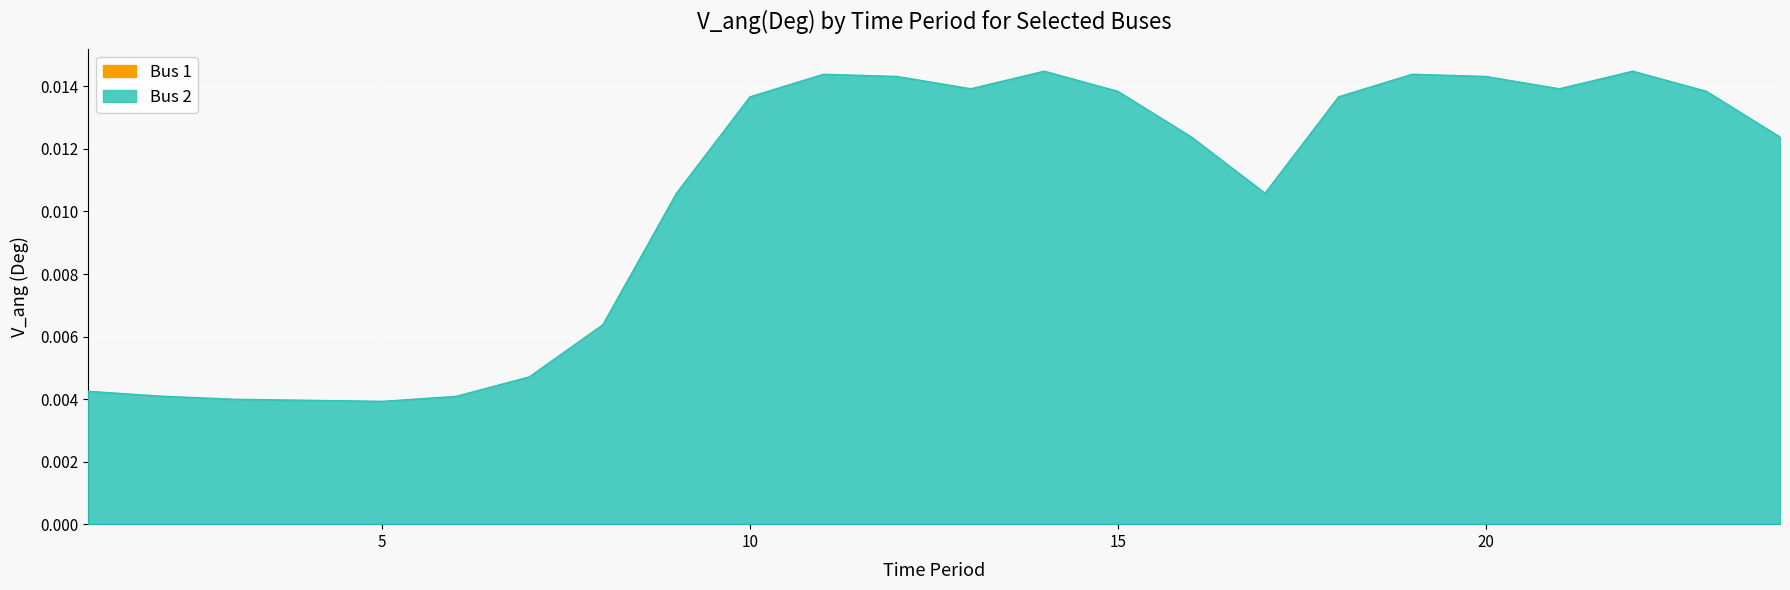

Count the values in the range 0 to 1.

24